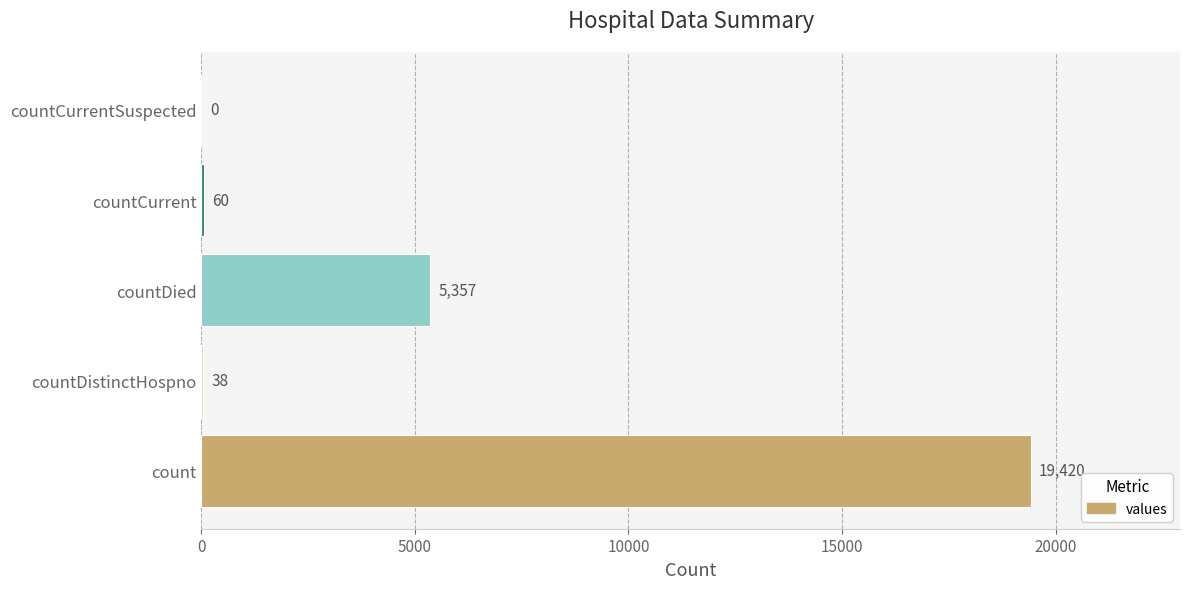

True or false: the data shows -10960 at countCurrentSuspected.

False